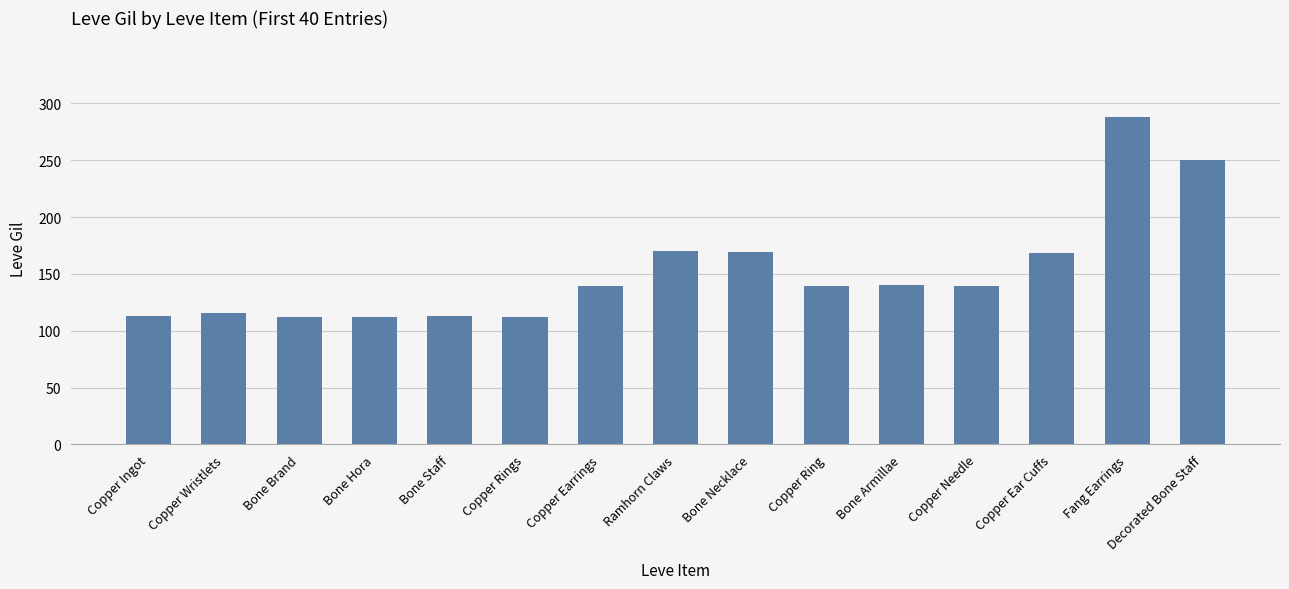

How many values are below 139?

6